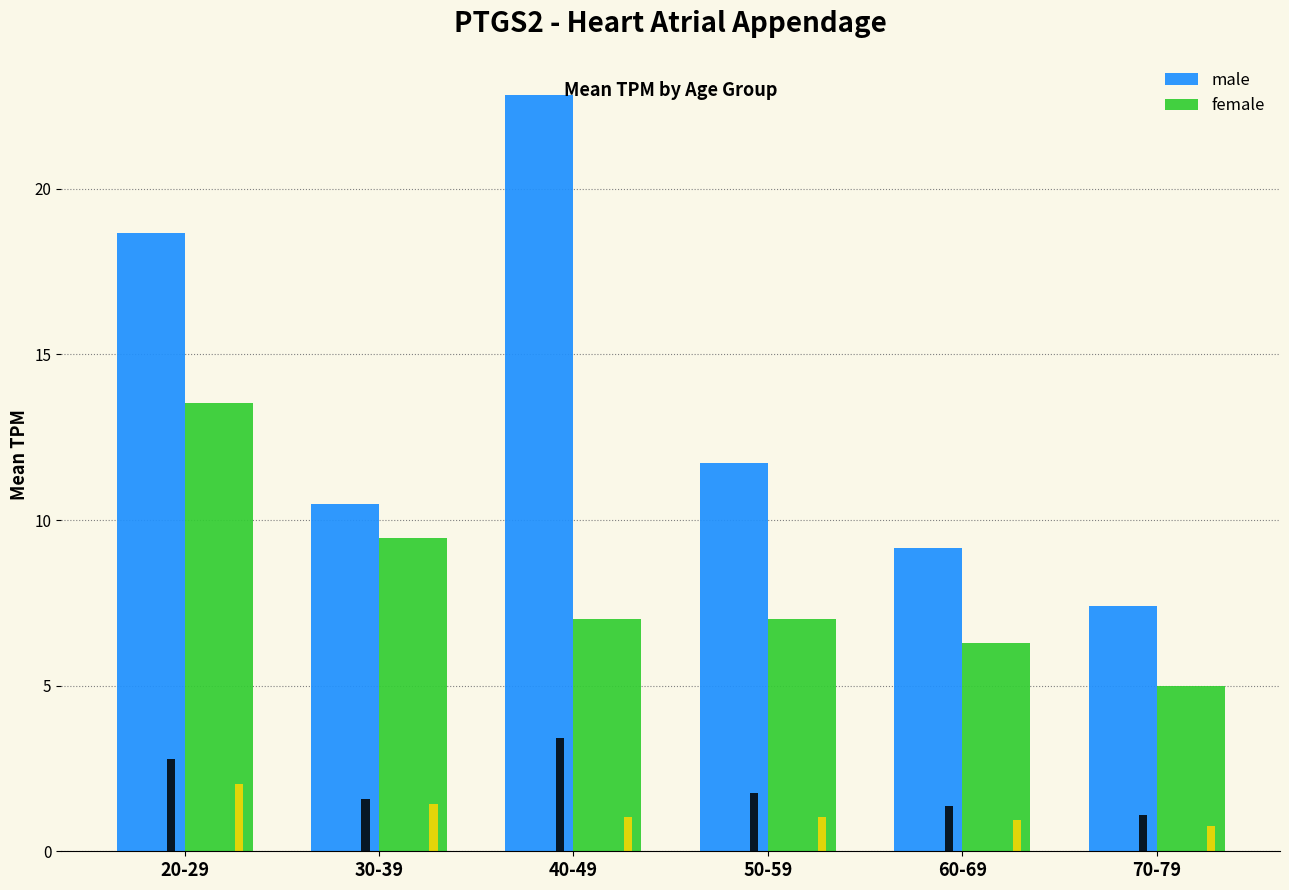

What is the difference between the maximum and second lowest values in the female series?

7.2